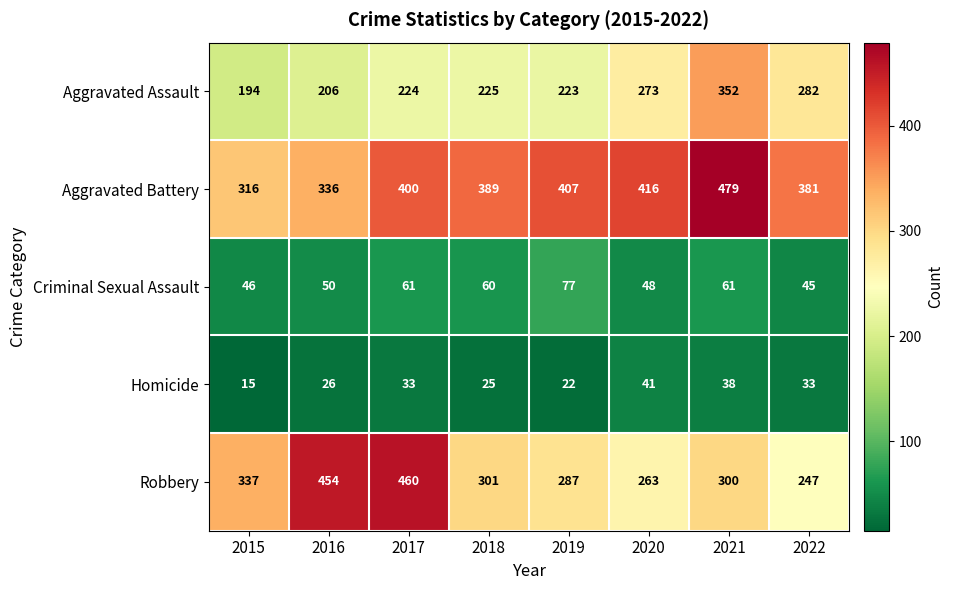

Read the Robbery value at 2019, to the nearest 5.

285